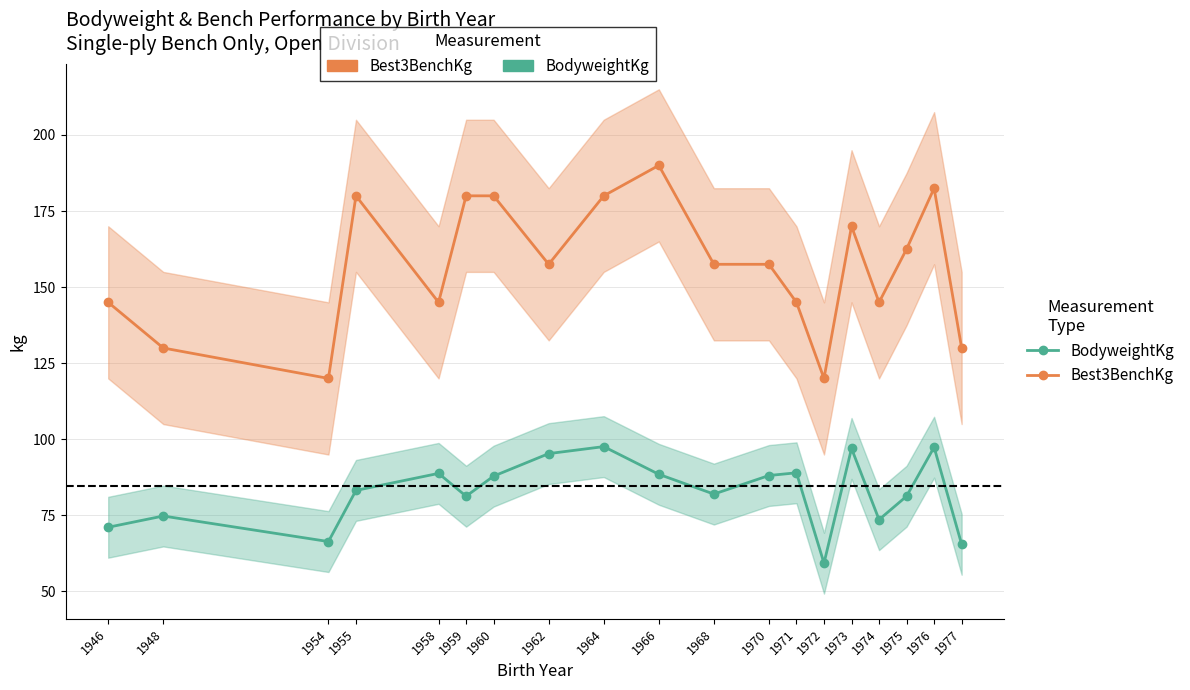

How many lines are shown in the chart?

2